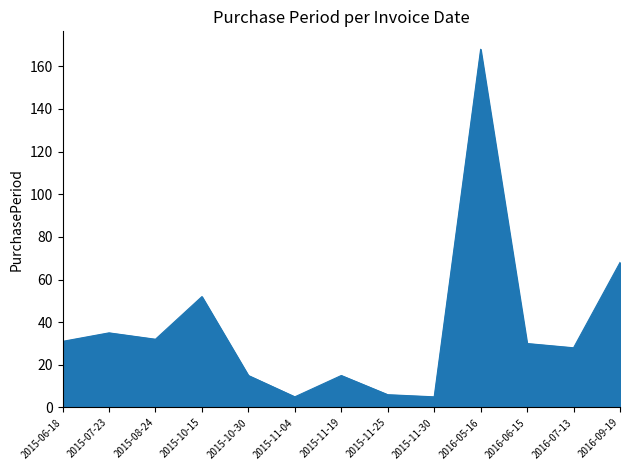

Approximately how many times larger is the value at 2016-05-16 compared to 2015-06-18?

5.4